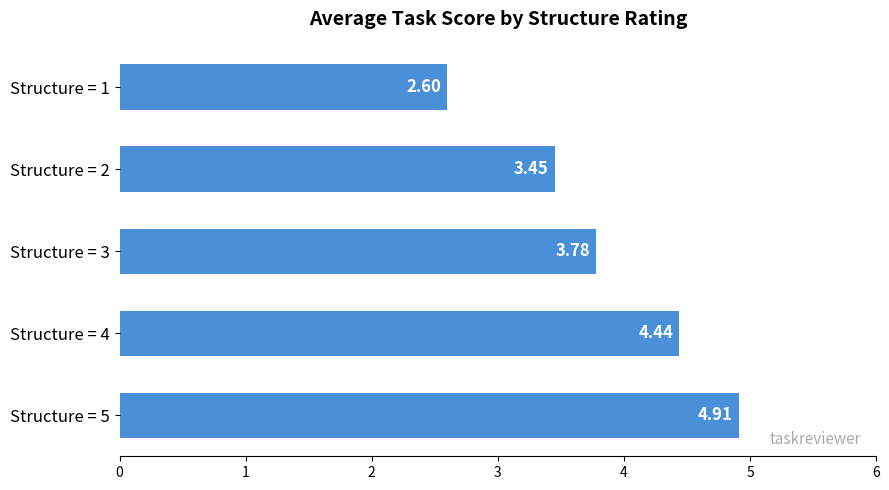

How many data points are less than 3?

1